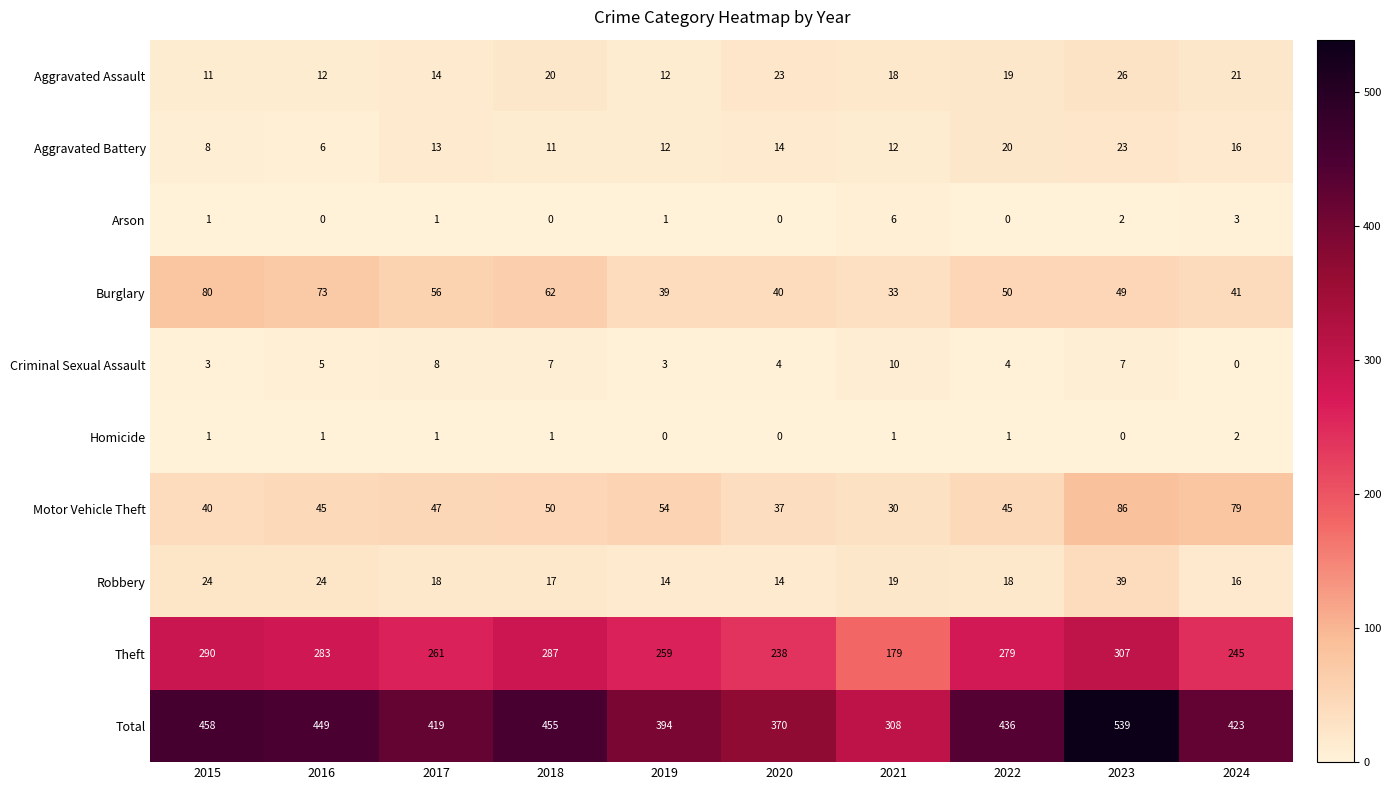

What is the sum of the Aggravated Assault values at 2018 and 2021?

38